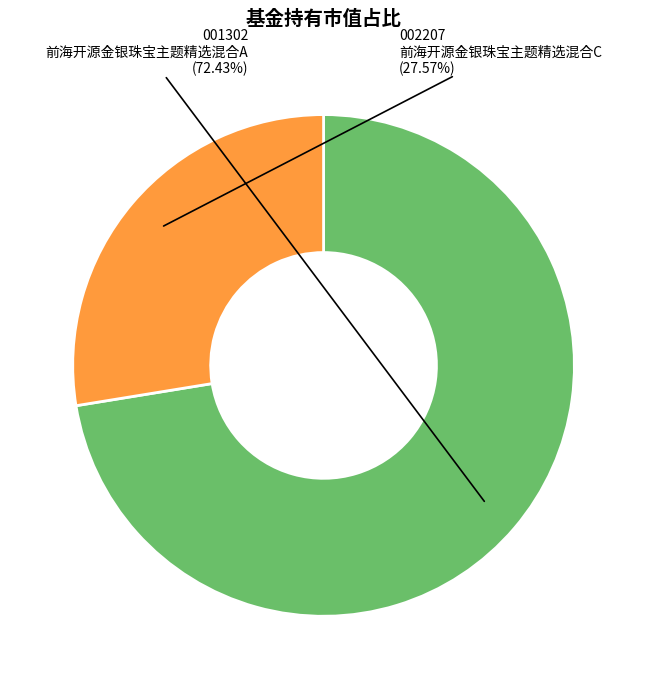

To the nearest percent, what is the combined percentage of 前海开源金银珠宝主题精选混合A and 前海开源金银珠宝主题精选混合C?

100%